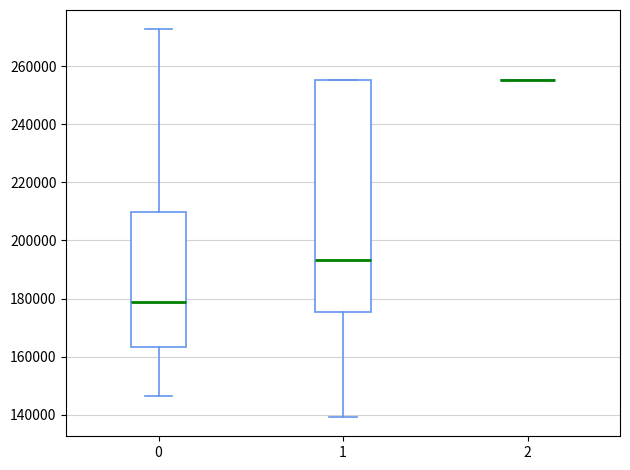

Reading left to right, read every box against the y-axis: the position of its median line, the range the box covers, and the ends of its whiskers. The values are not printed on the chart, so give them approximately, as read against the axis.

0: median 178000, box 164000 to 210000, whiskers 146000 to 272000
1: median 194000, box 176000 to 256000, whiskers 140000 to 256000
2: box collapsed to a line at 256000, whiskers 256000 to 256000